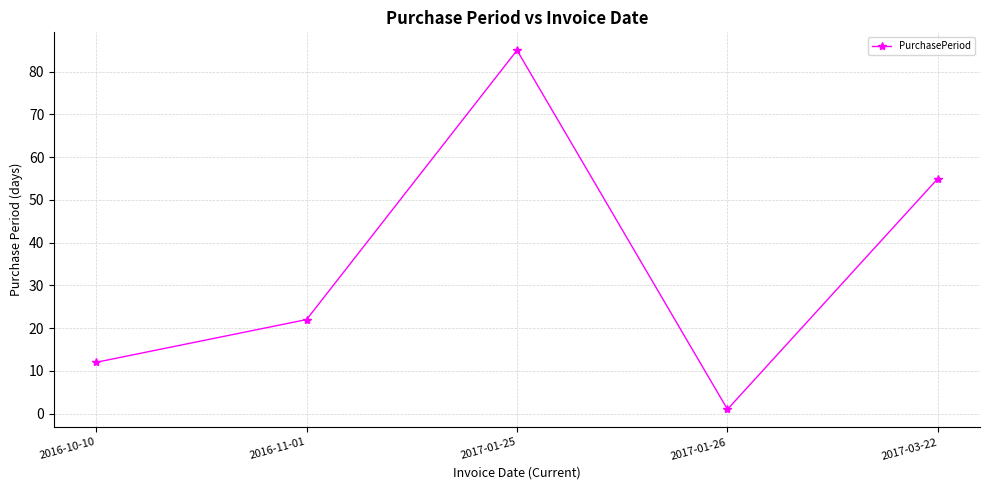

Where is the first local minimum?

2017-01-26